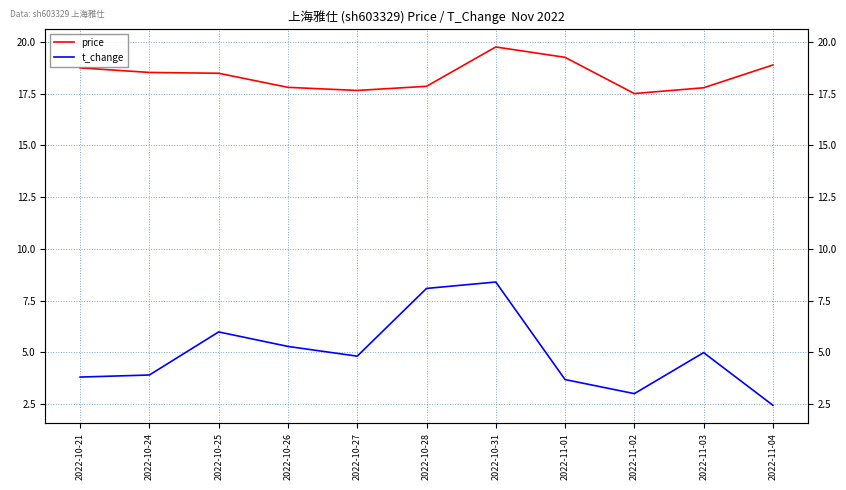

Which has a higher value, 2022-11-01 or 2022-10-24?

2022-11-01